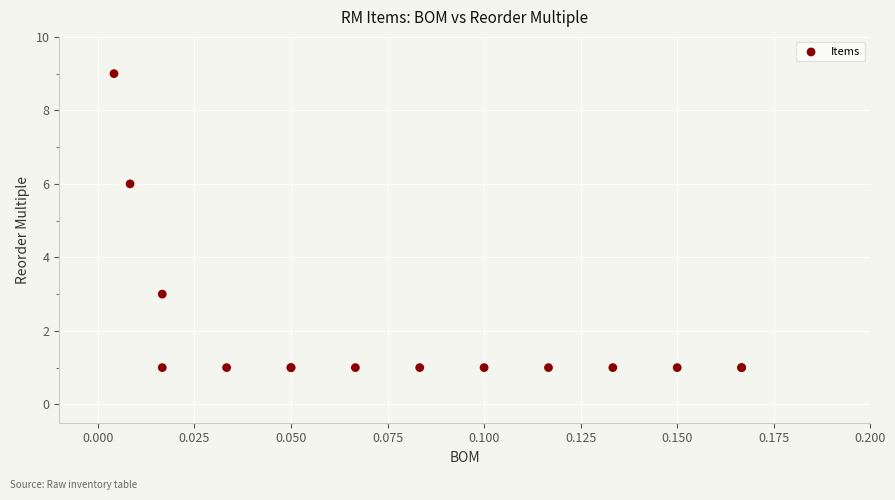

What Y value in the scatter plot is closest to 5?

6